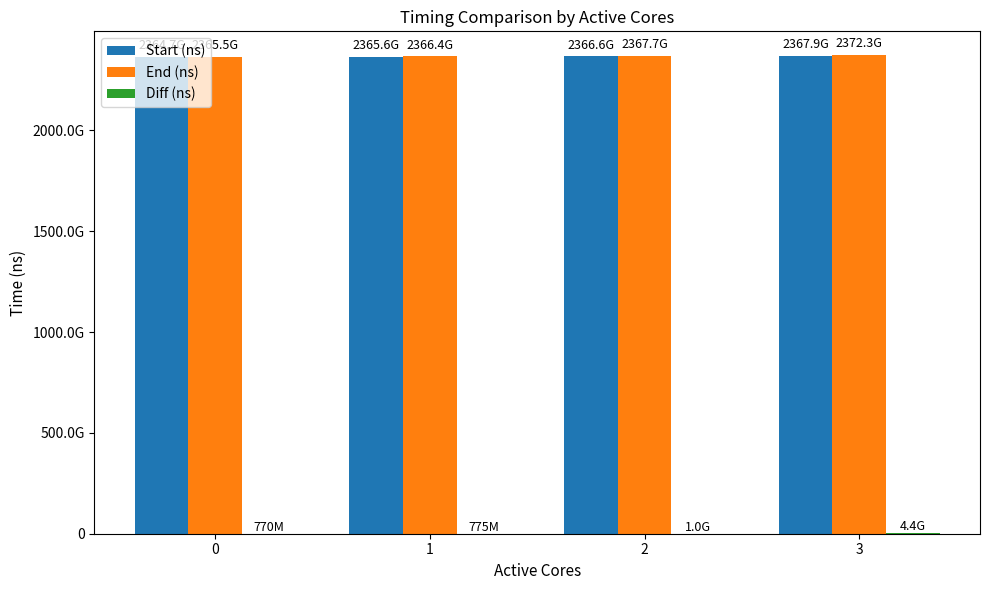

What is the average value of the Diff (ns) series?

1746847297